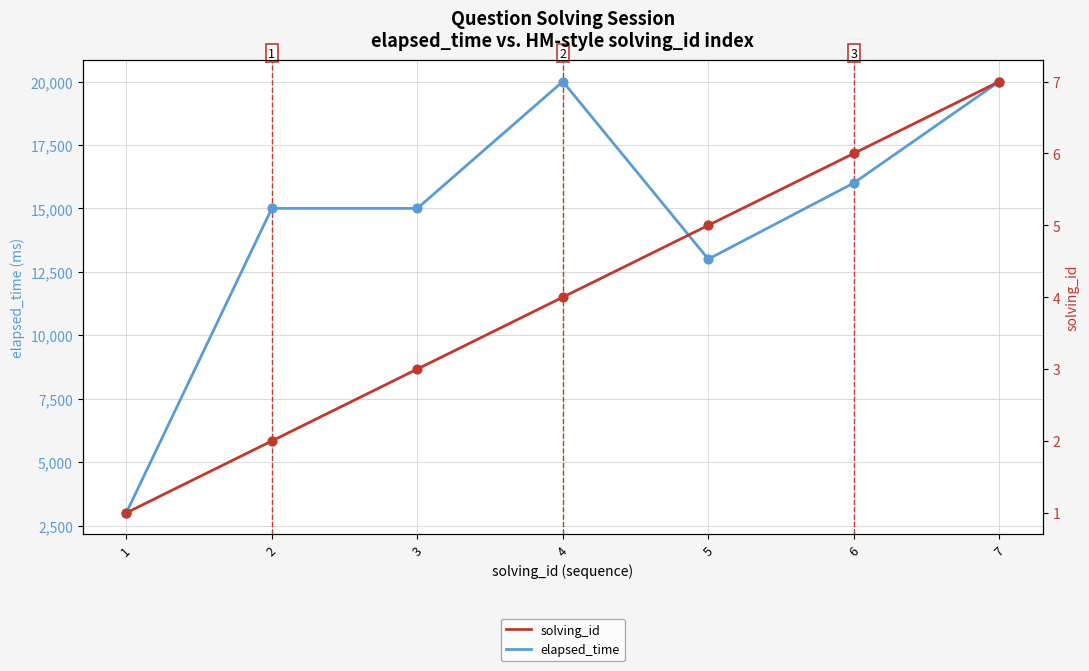

At how many categories does at least one series exceed 14457?

5